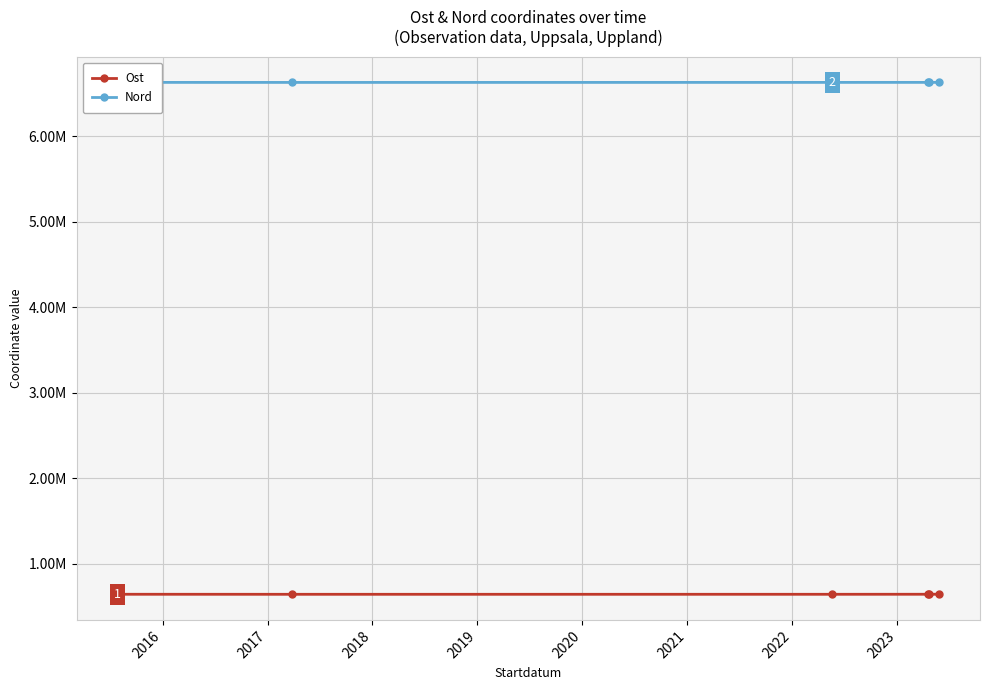

Does the chart have visible grid lines?

Yes